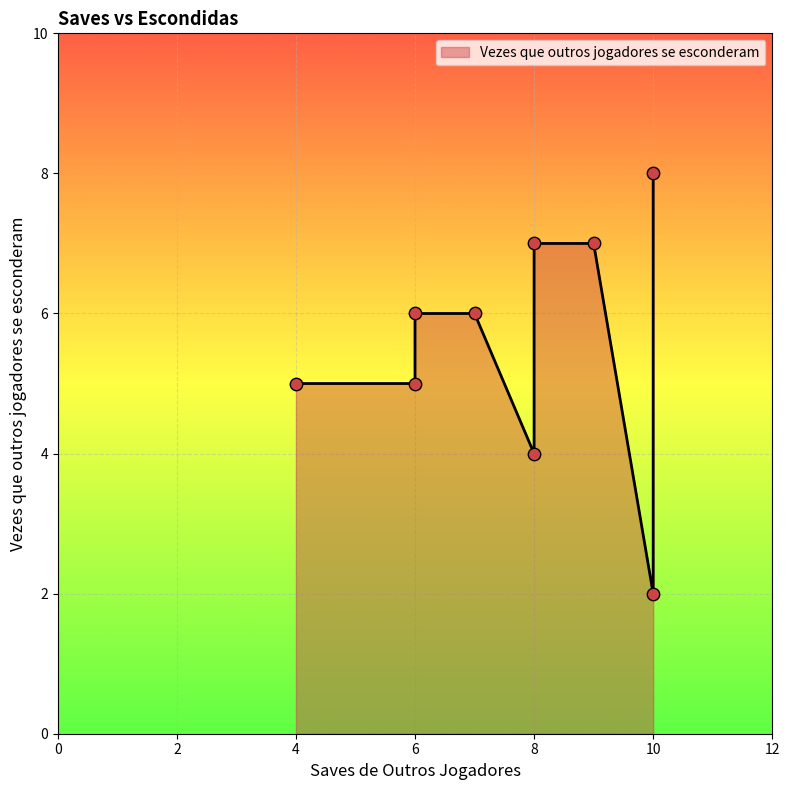

What is the change in value from 4 to 7?

+1